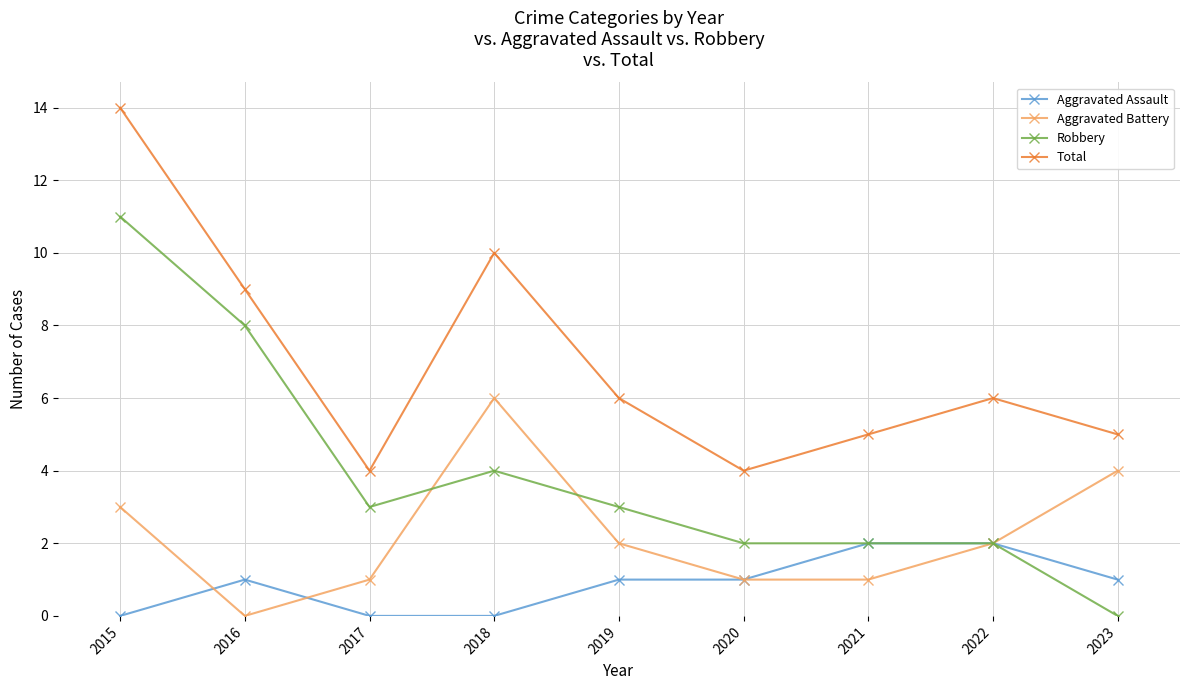

Which series has the widest spread of values?

Robbery